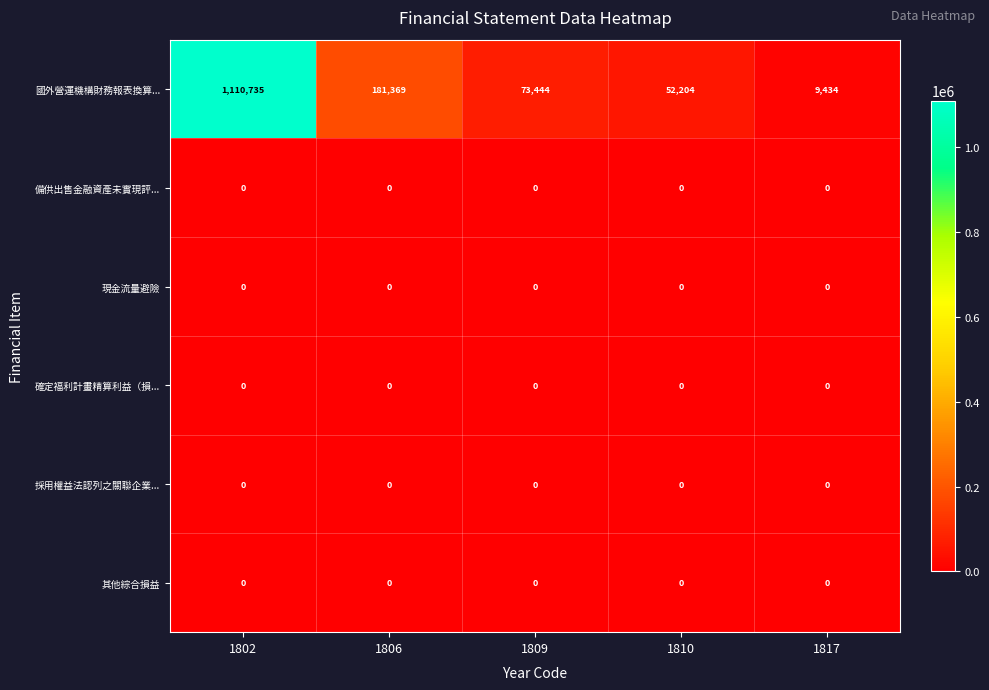

Reading left to right, transcribe all the data shown in this chart.

國外營運機構財務報表換算...: 1802=1110735	1806=181369	1809=73444	1810=52204	1817=9434
備供出售金融資產未實現評...: 1802=0	1806=0	1809=0	1810=0	1817=0
現金流量避險: 1802=0	1806=0	1809=0	1810=0	1817=0
確定福利計畫精算利益（損...: 1802=0	1806=0	1809=0	1810=0	1817=0
採用權益法認列之關聯企業...: 1802=0	1806=0	1809=0	1810=0	1817=0
其他綜合損益: 1802=0	1806=0	1809=0	1810=0	1817=0